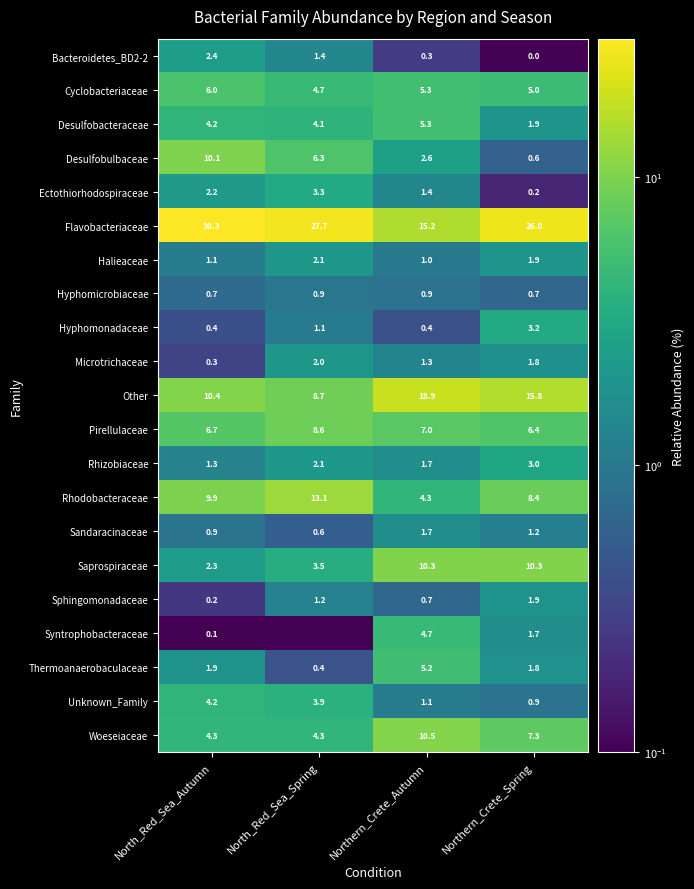

Between North_Red_Sea_Autumn and Northern_Crete_Autumn, which series saw the biggest shift?

Flavobacteriaceae